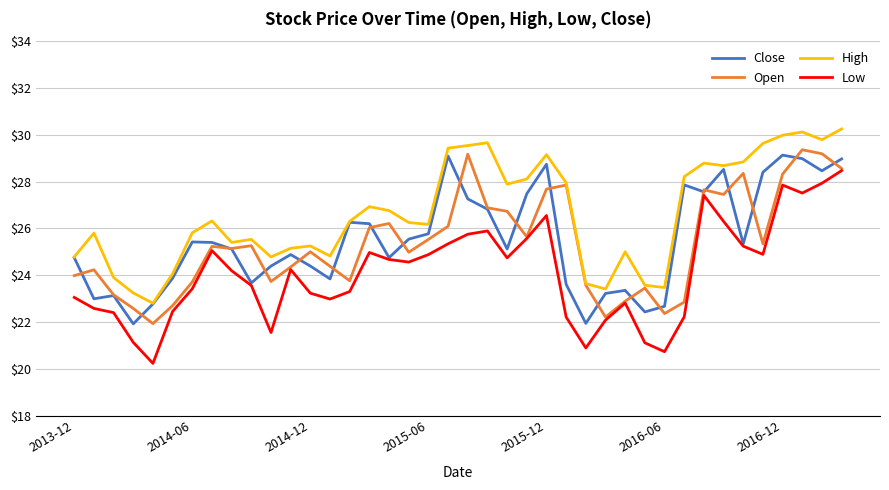

Which series has the largest total across all categories?

High